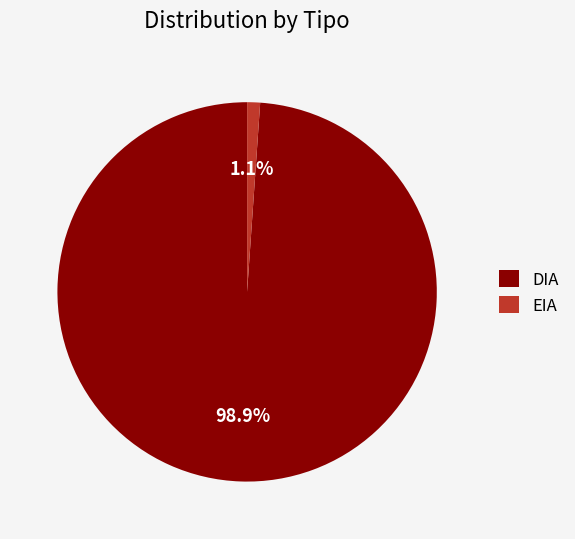

What is the majority slice?

DIA